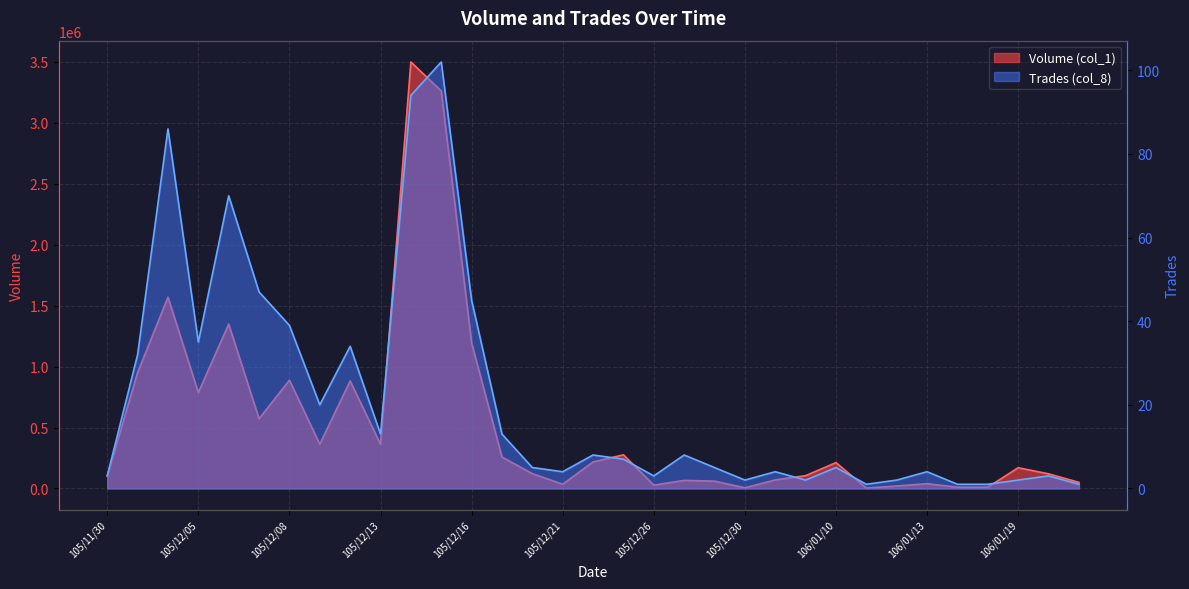

Which series has the largest total across all categories?

Volume (col_1)